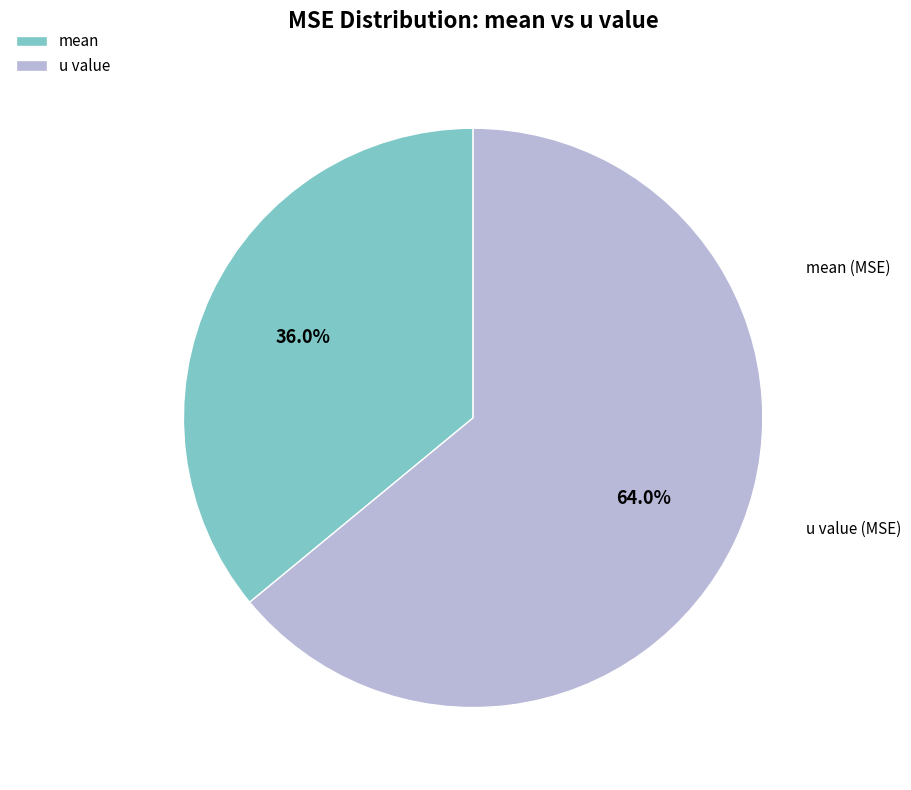

Which category accounts for the majority?

u value